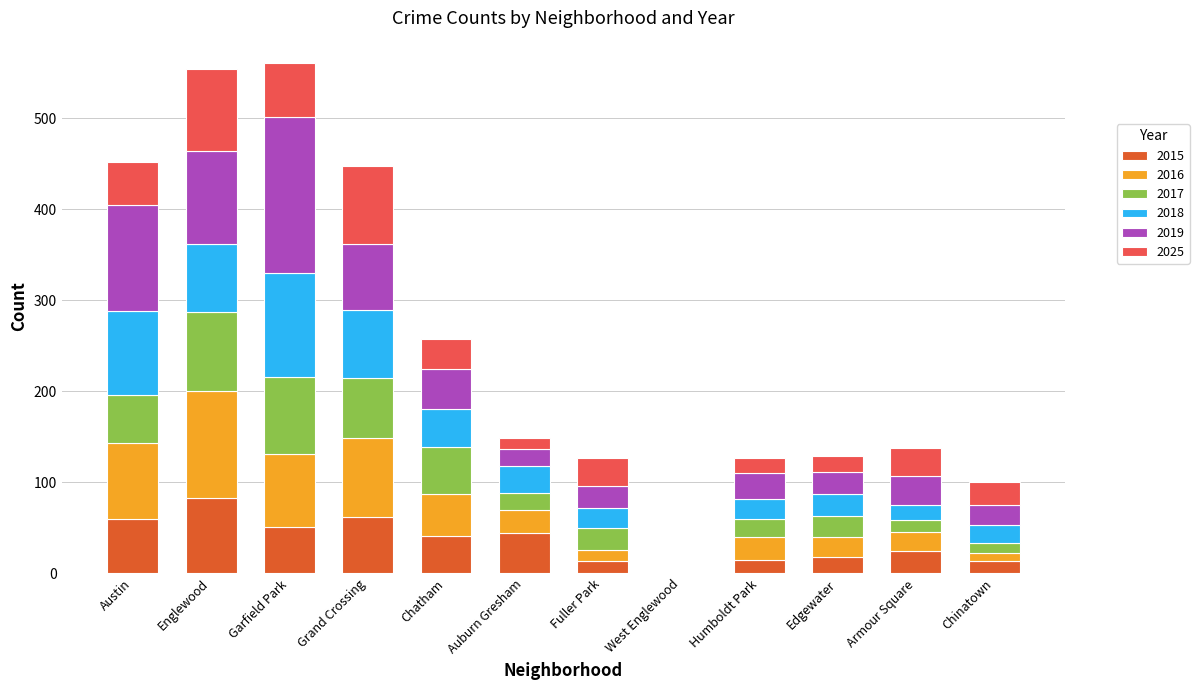

What is the maximum value for 2015?

83